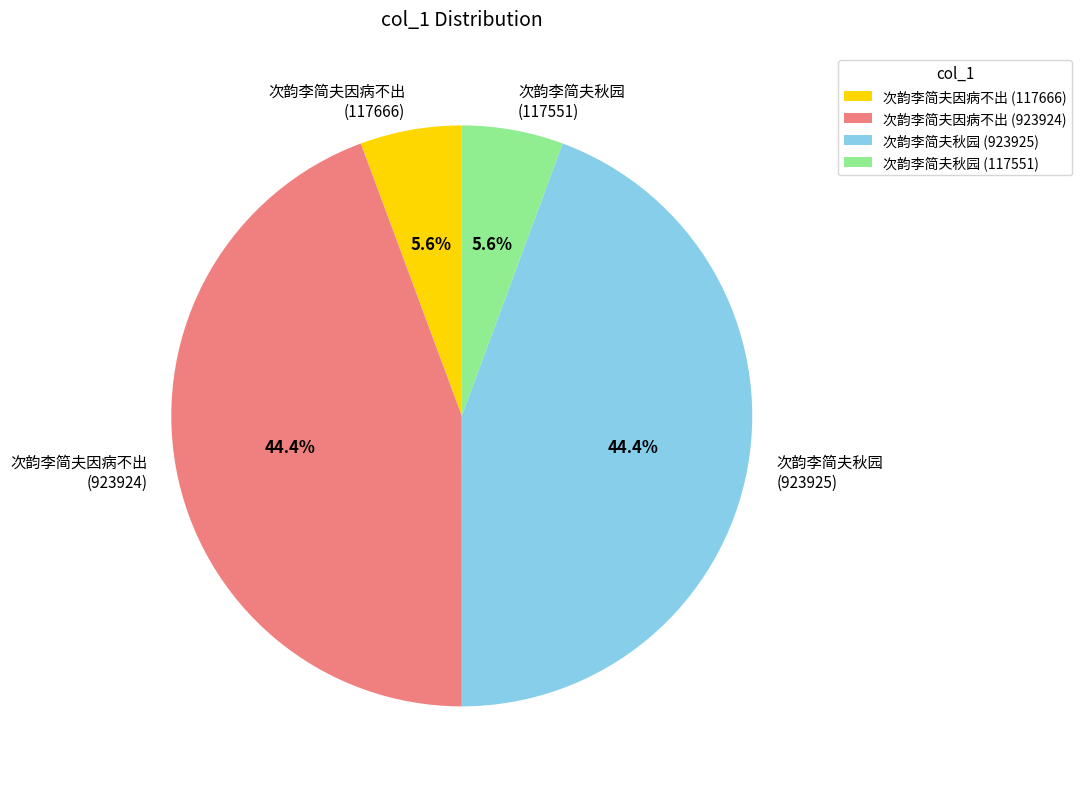

What portion of the pie excludes 次韵李简夫秋园 (923925)?

55.6%